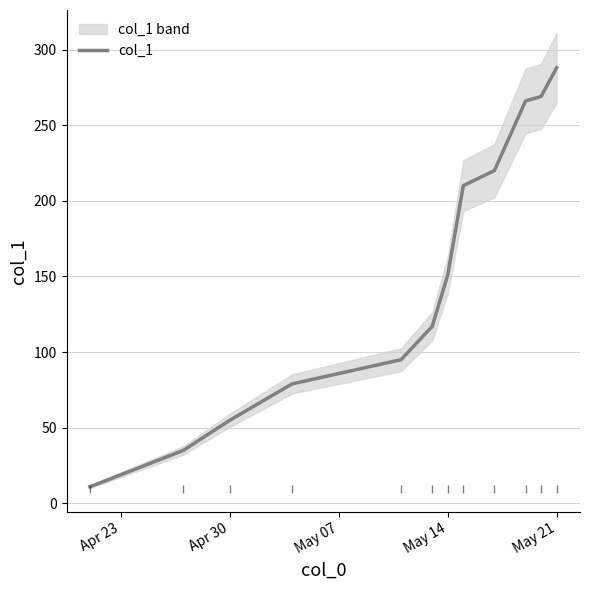

Is it true that col_1 equals 83 at Apr 30?

False